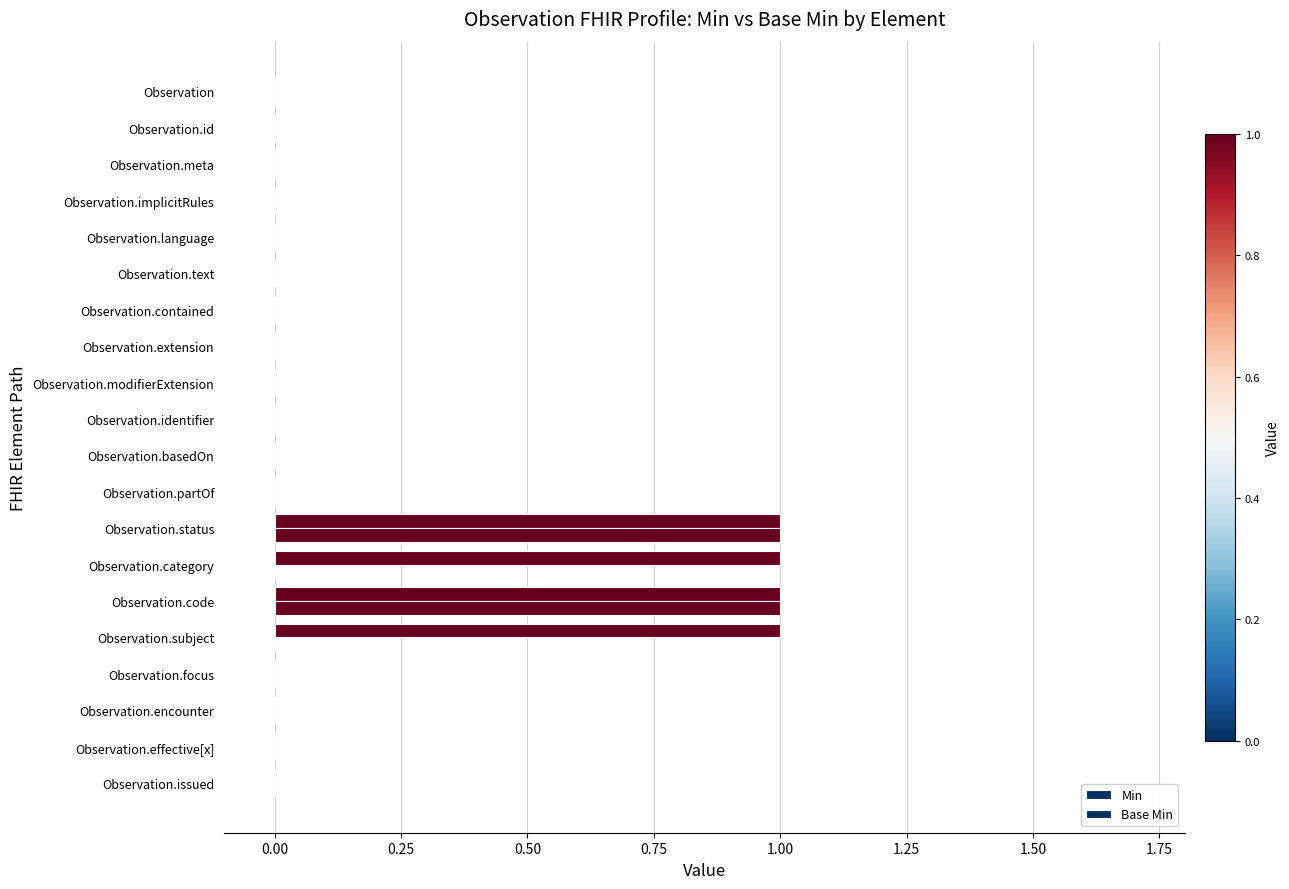

Count the number of data series in this chart.

2